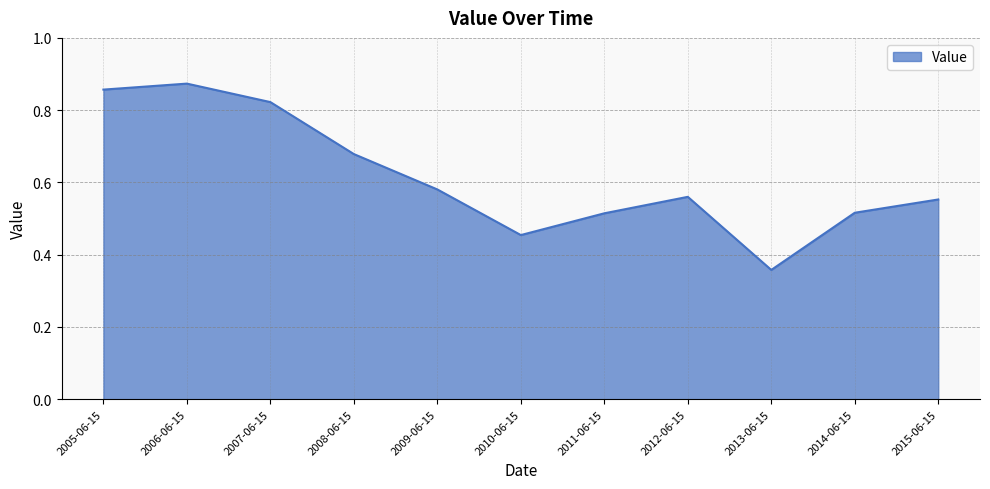

True or false: the data has more than 1 interior local peaks.

True